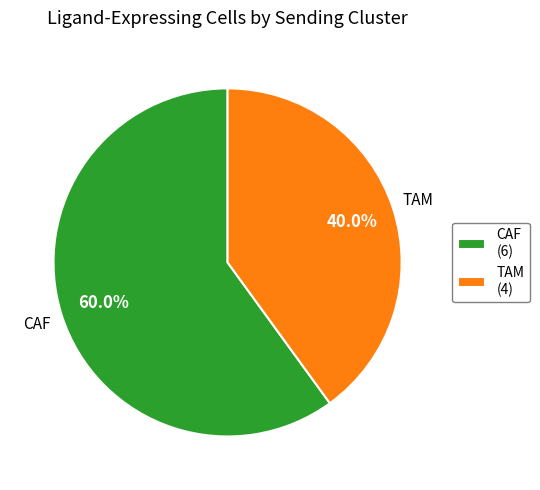

What is the majority slice?

CAF